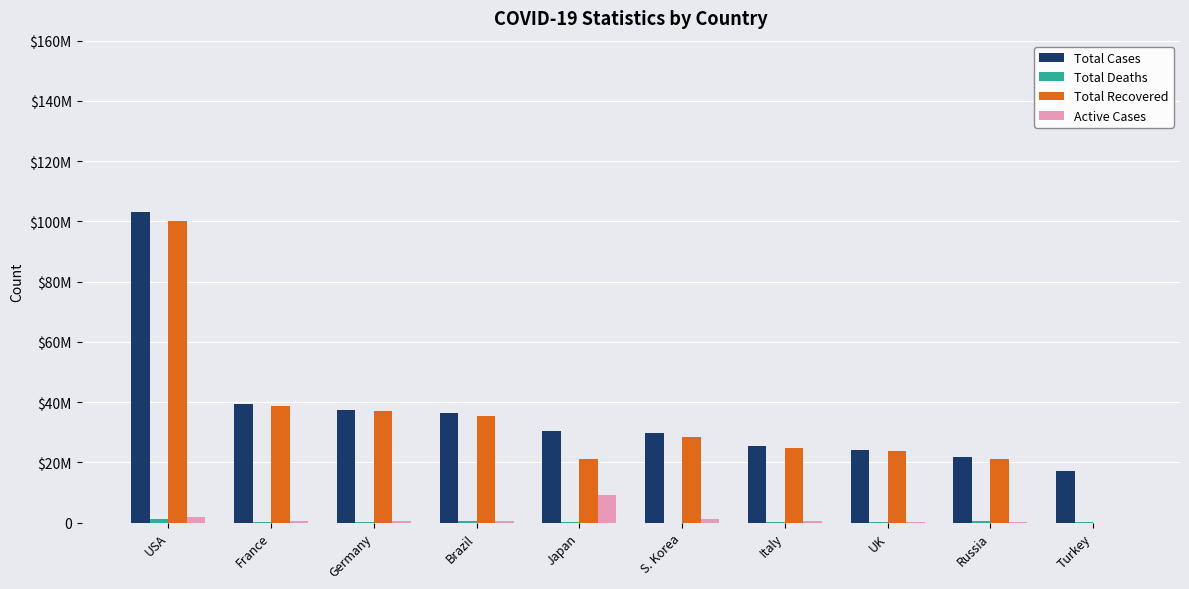

At how many categories does at least one series exceed 77159534?

1